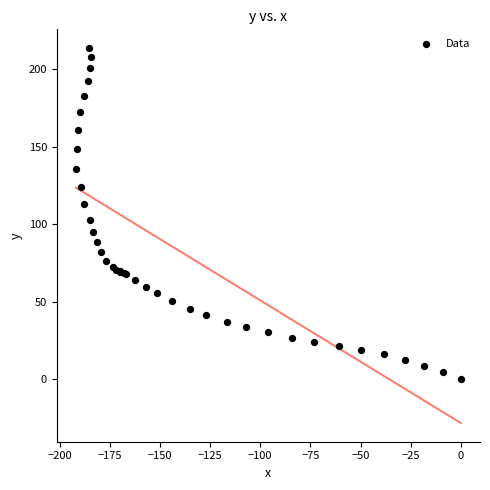

What Y value in the scatter plot is closest to 106?

102.9